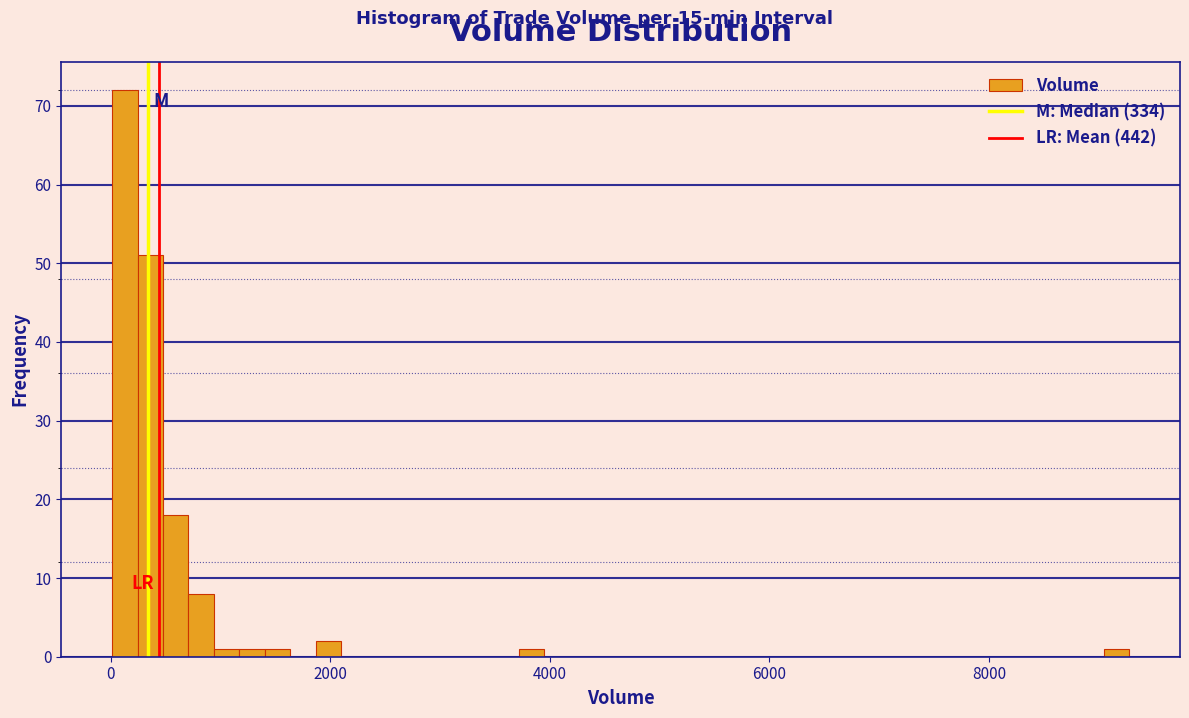

Read against the x-axis, roughly where is the centre of the tallest bar?

200